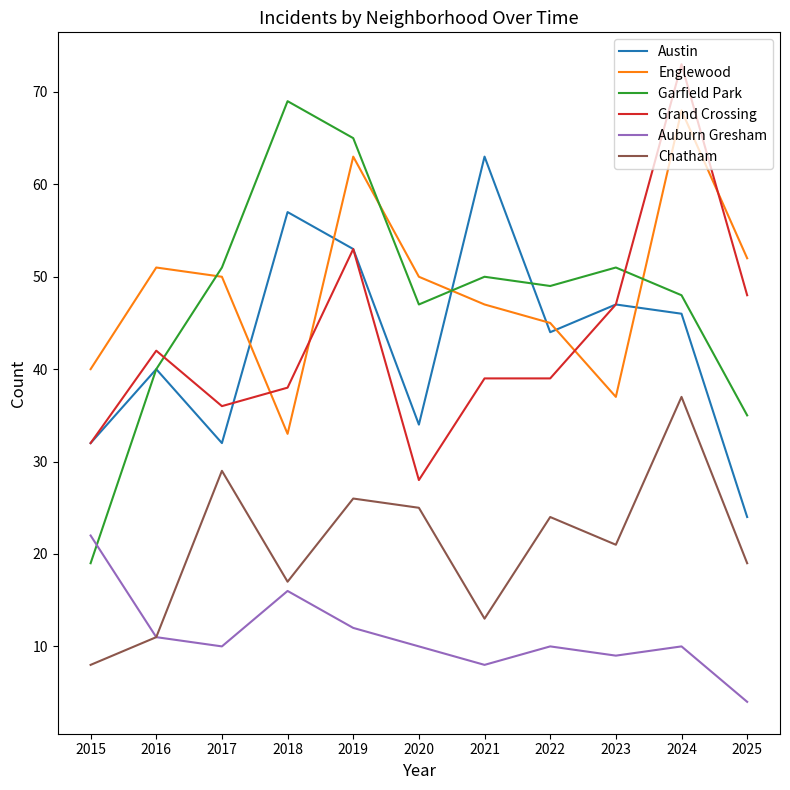

At which category is the sum across all series the highest?

2024